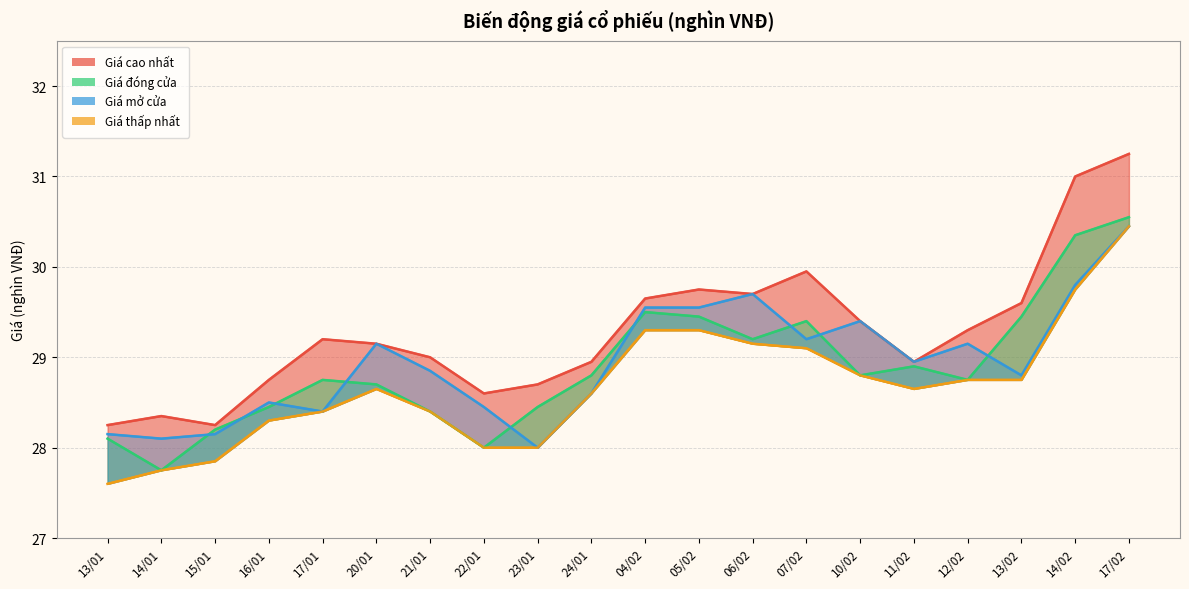

Reading left to right, extract all data points from this chart.

Giá cao nhất: 13/01=28.2	14/01=28.4	15/01=28.2	16/01=28.8	17/01=29.2	20/01=29.1	21/01=29.0	22/01=28.6	23/01=28.7	24/01=28.9	04/02=29.6	05/02=29.8	06/02=29.7	07/02=29.9	10/02=29.4	11/02=28.9	12/02=29.3	13/02=29.6	14/02=31.0	17/02=31.2
Giá đóng cửa: 13/01=28.1	14/01=27.8	15/01=28.2	16/01=28.4	17/01=28.8	20/01=28.7	21/01=28.4	22/01=28.0	23/01=28.4	24/01=28.8	04/02=29.5	05/02=29.4	06/02=29.2	07/02=29.4	10/02=28.8	11/02=28.9	12/02=28.8	13/02=29.4	14/02=30.4	17/02=30.6
Giá mở cửa: 13/01=28.1	14/01=28.1	15/01=28.1	16/01=28.5	17/01=28.4	20/01=29.1	21/01=28.9	22/01=28.4	23/01=28.0	24/01=28.6	04/02=29.6	05/02=29.6	06/02=29.7	07/02=29.2	10/02=29.4	11/02=28.9	12/02=29.1	13/02=28.8	14/02=29.8	17/02=30.4
Giá thấp nhất: 13/01=27.6	14/01=27.8	15/01=27.9	16/01=28.3	17/01=28.4	20/01=28.6	21/01=28.4	22/01=28.0	23/01=28.0	24/01=28.6	04/02=29.3	05/02=29.3	06/02=29.1	07/02=29.1	10/02=28.8	11/02=28.6	12/02=28.8	13/02=28.8	14/02=29.8	17/02=30.4